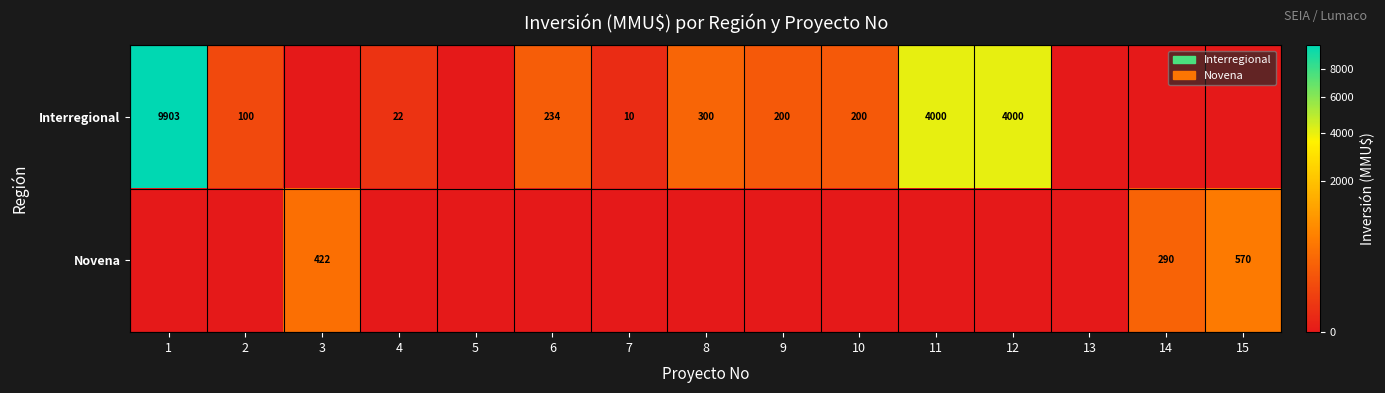

The Novena series shows 422 at 3. True or false?

True